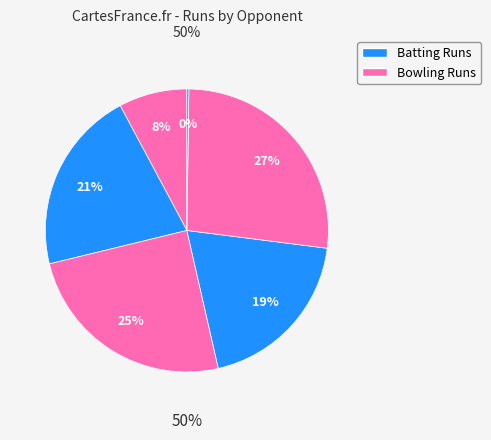

The India(3) slice represents 28% of the pie. True or false?

False